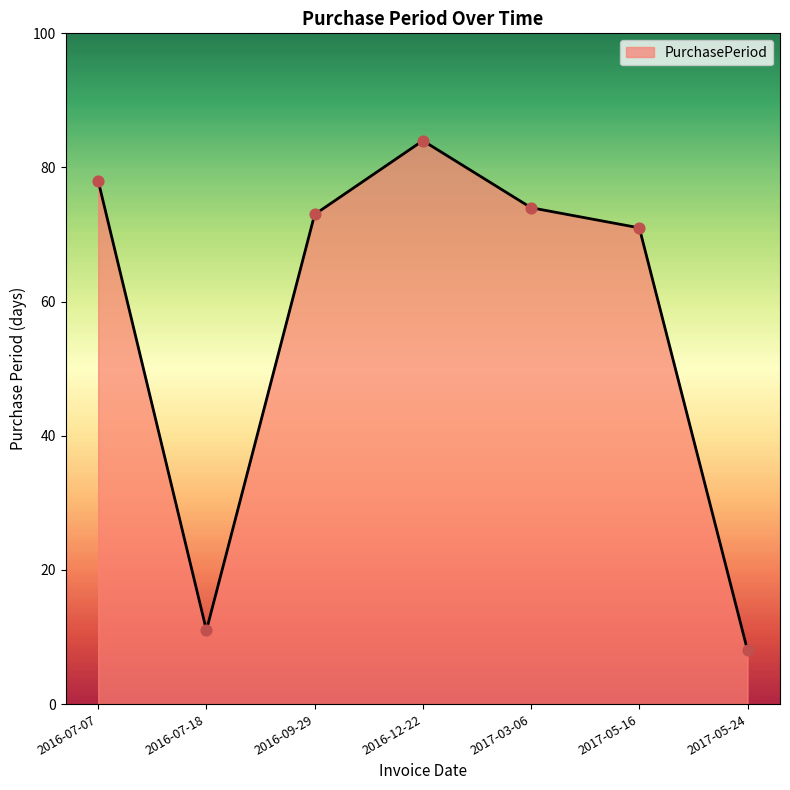

Between 2016-07-07 and 2016-07-18, which is larger?

2016-07-07